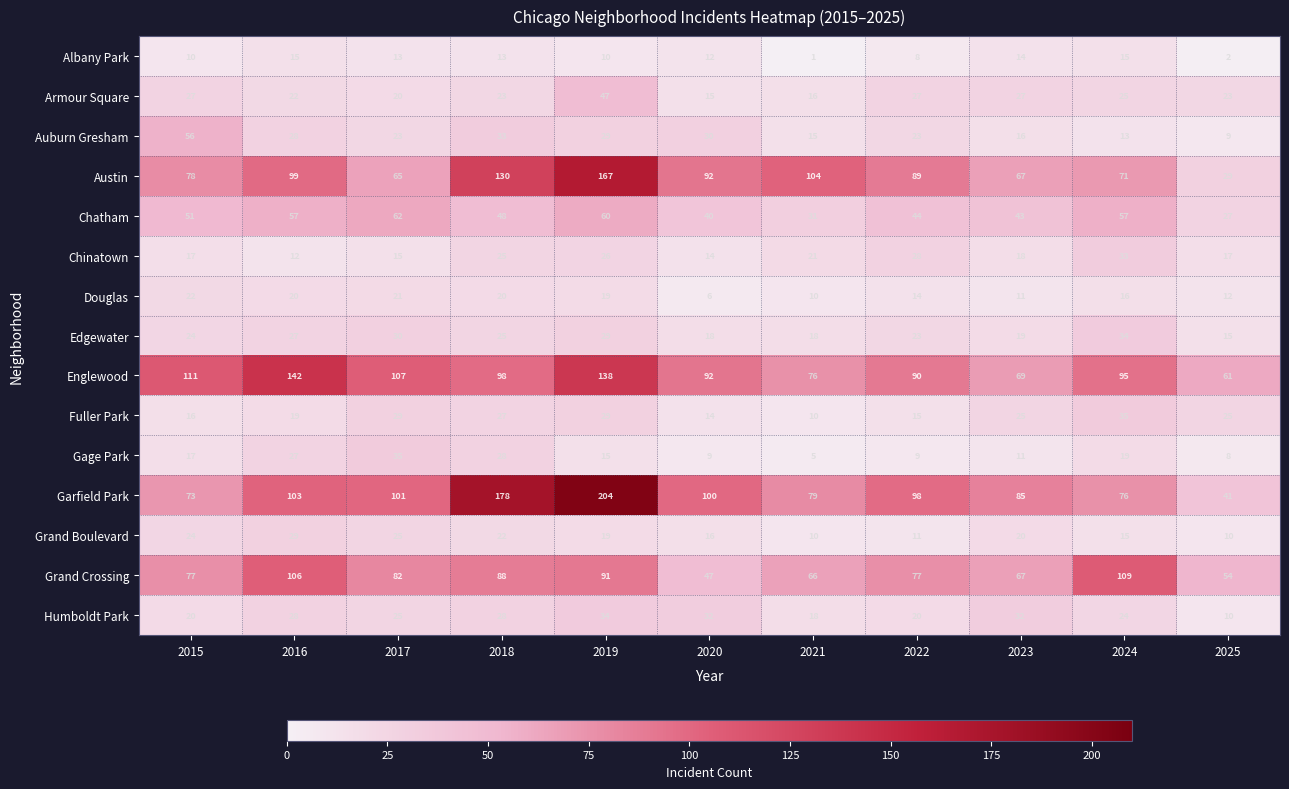

Which category has the lowest value in the Douglas series?

2020